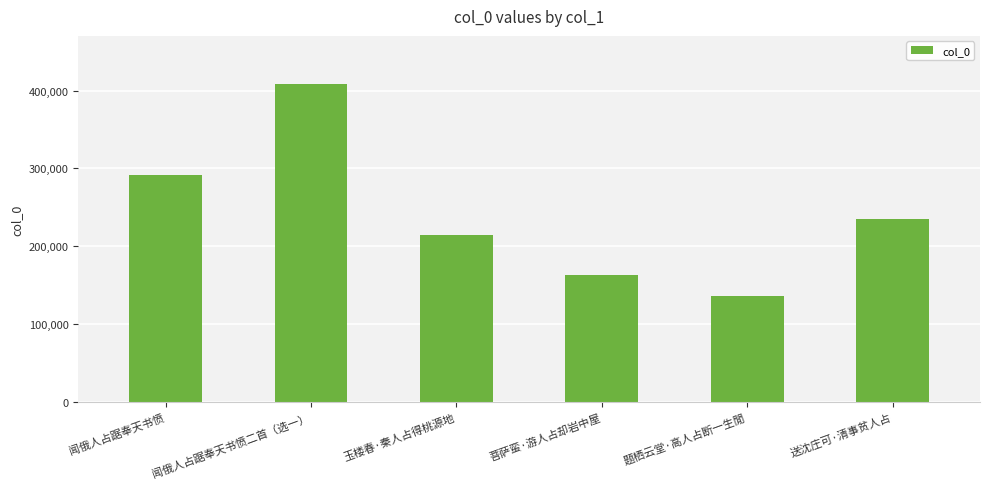

Between 闻俄人占踞奉天书愤二首（选一） and 玉楼春·秦人占得桃源地, which is larger?

闻俄人占踞奉天书愤二首（选一）